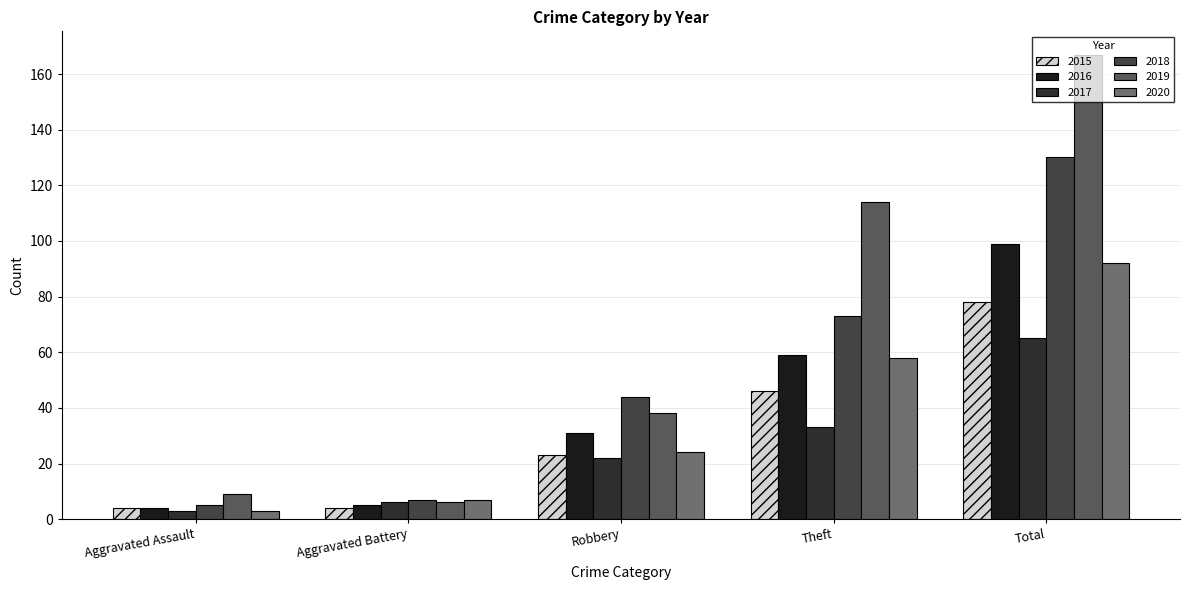

What position from the right is Robbery?

3